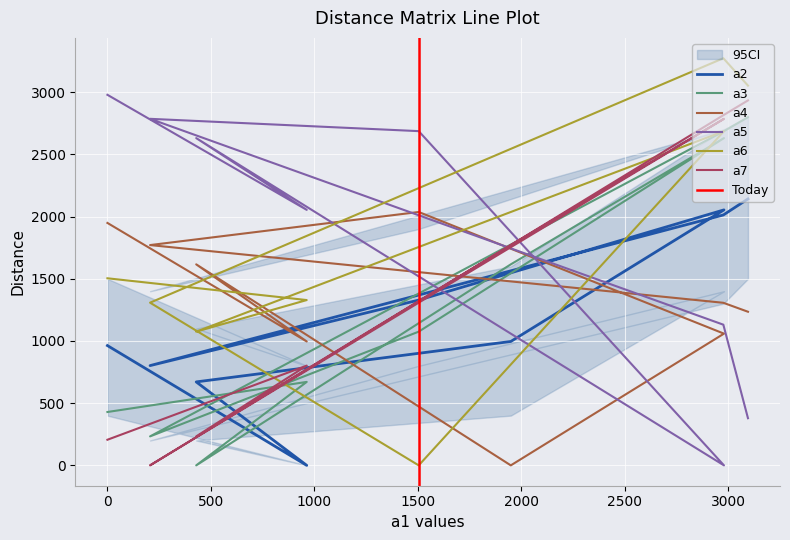

At how many categories does at least one series exceed 1579?

9